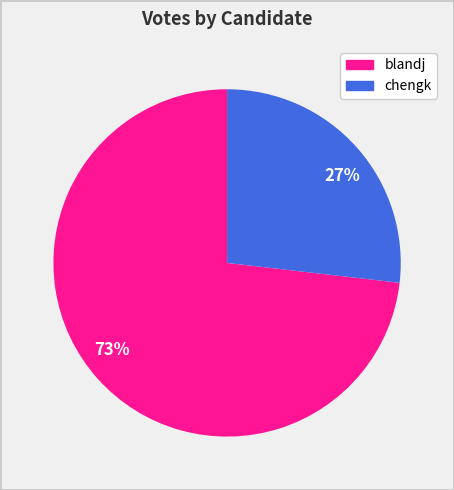

To the nearest percent, what portion does 27% represent?

27%